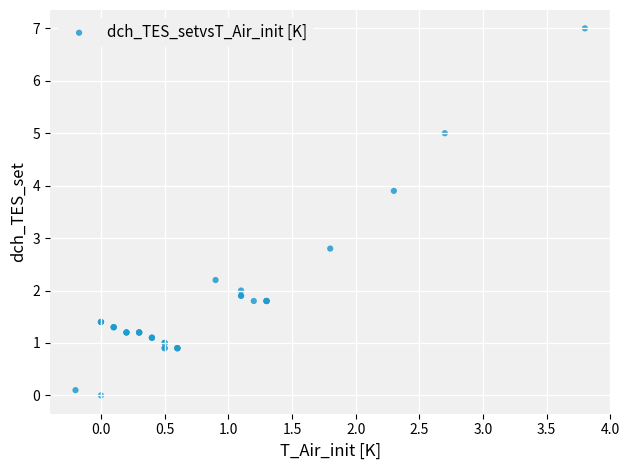

What Y value in the scatter plot is closest to 3?

2.8